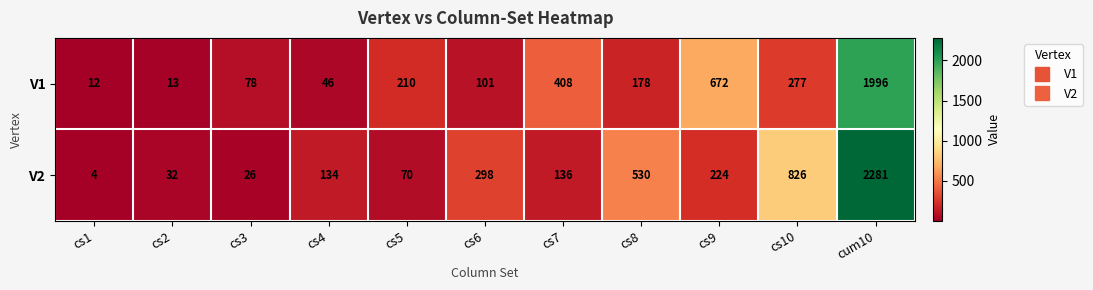

Which label corresponds to the smallest value in the chart?

cs1